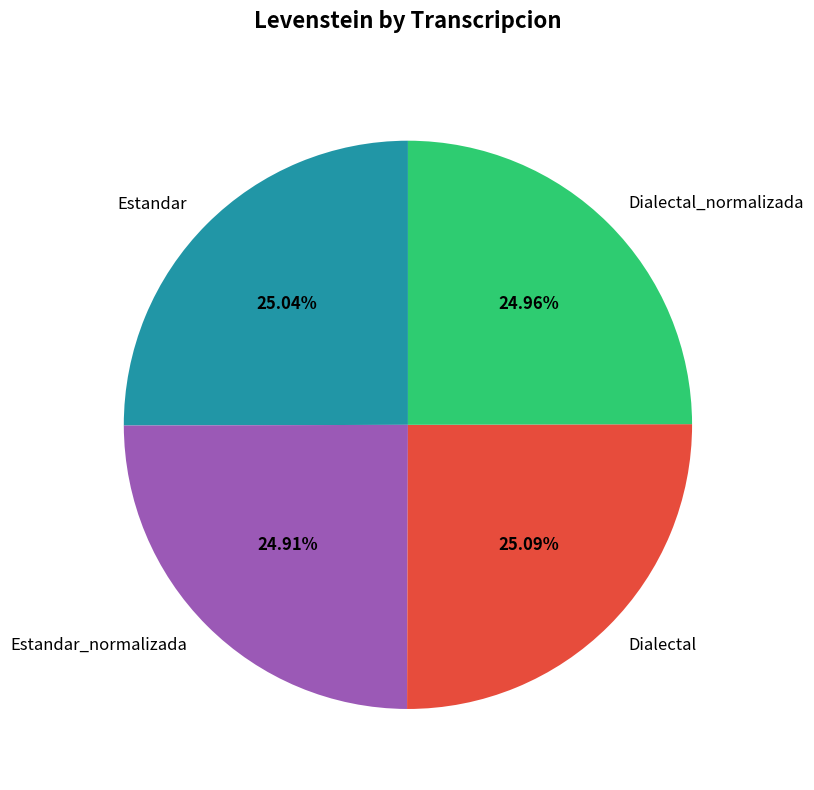

Does Estandar_normalizada represent more than half of the total?

No